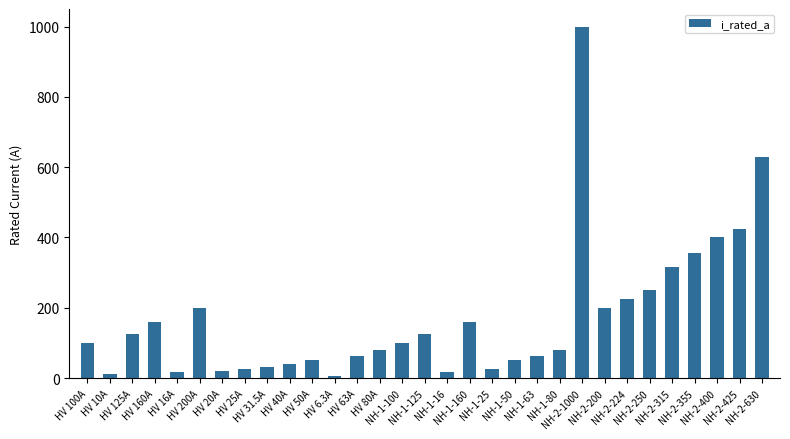

What is the value of the 25th bar from the left?

224.0